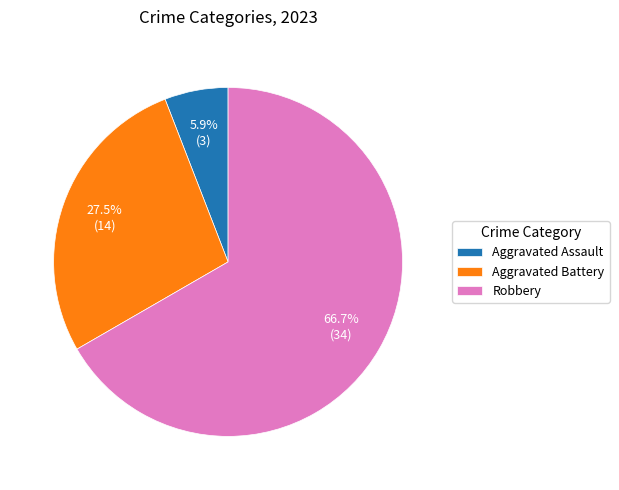

Rank the categories by value from highest to lowest.

Robbery, Aggravated Battery, Aggravated Assault